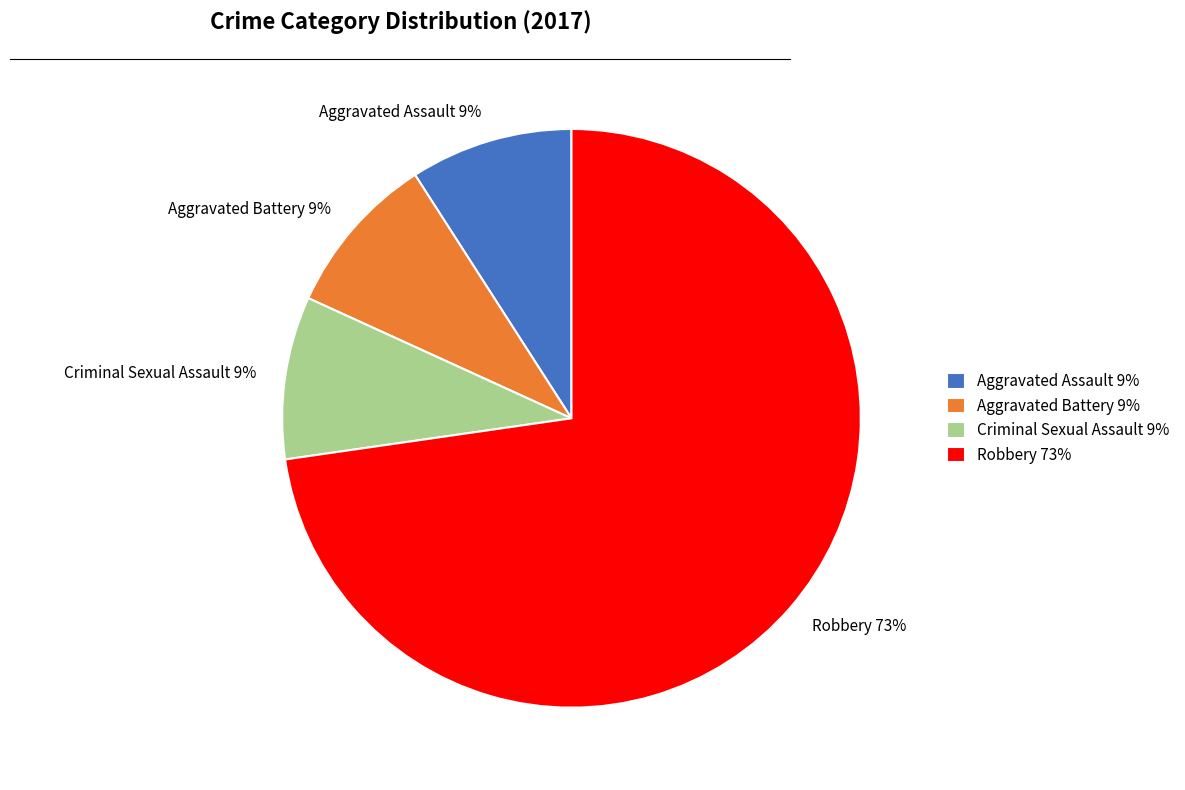

To the nearest percent, what percentage of the pie is Aggravated Assault 9%?

9%